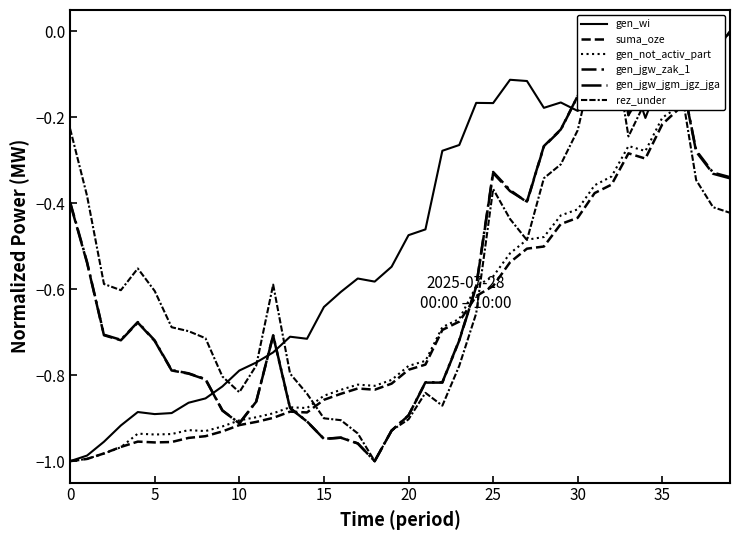

Which series ends up on top after the final intersection of rez_under and gen_jgw_jgm_jgz_jga?

gen_jgw_jgm_jgz_jga